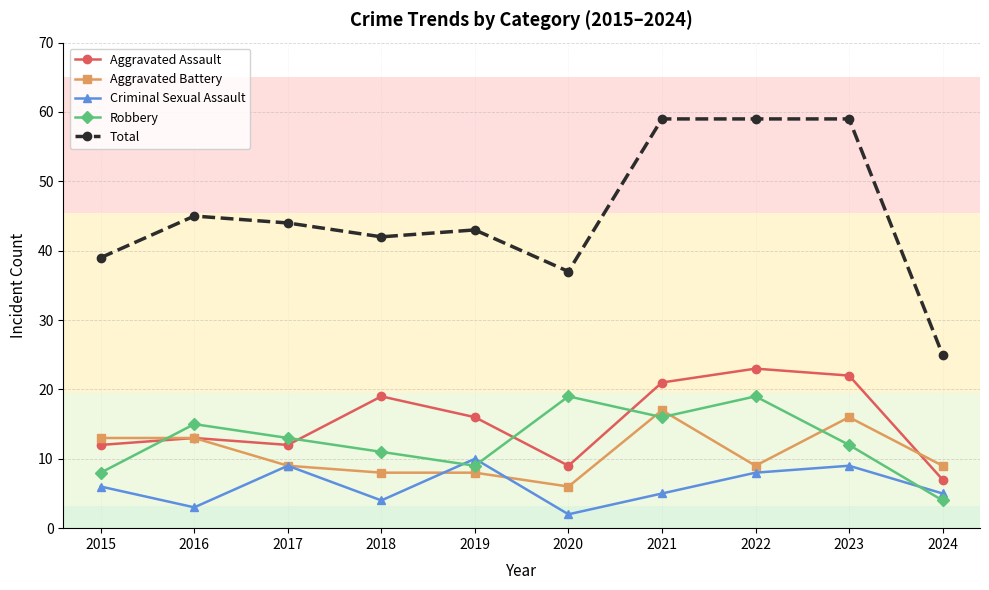

How many data points in Robbery are less than 13?

5